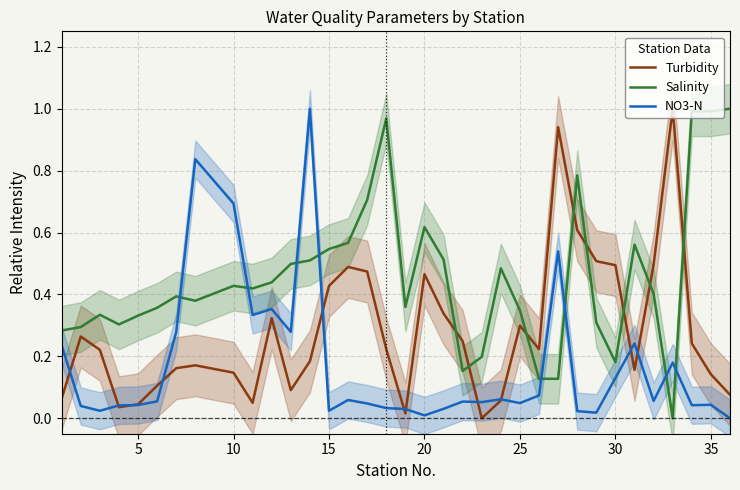

Which series has the largest total across all categories?

Salinity